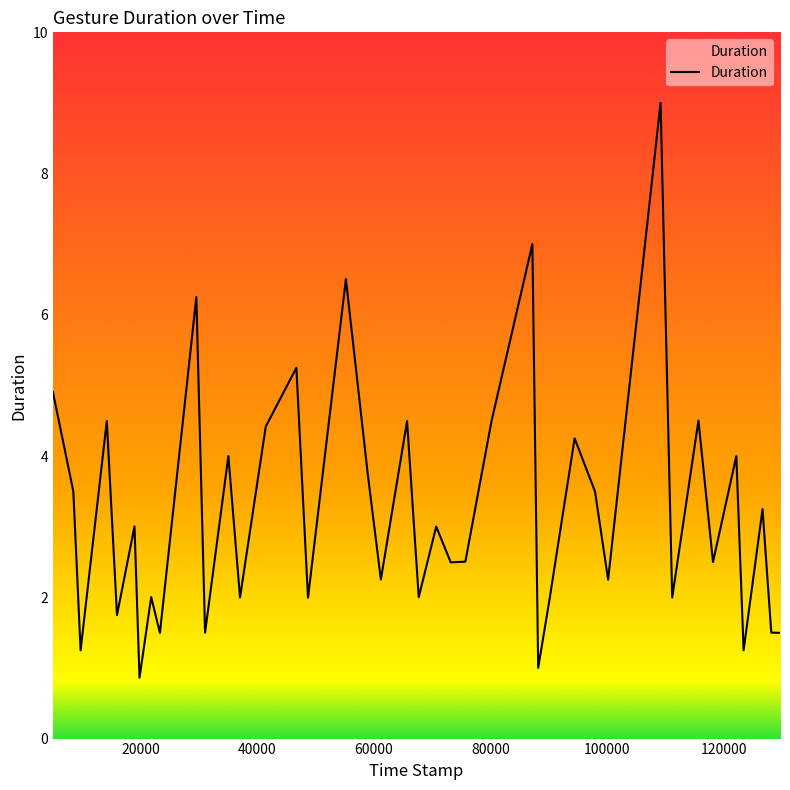

What is the average value?

3.2